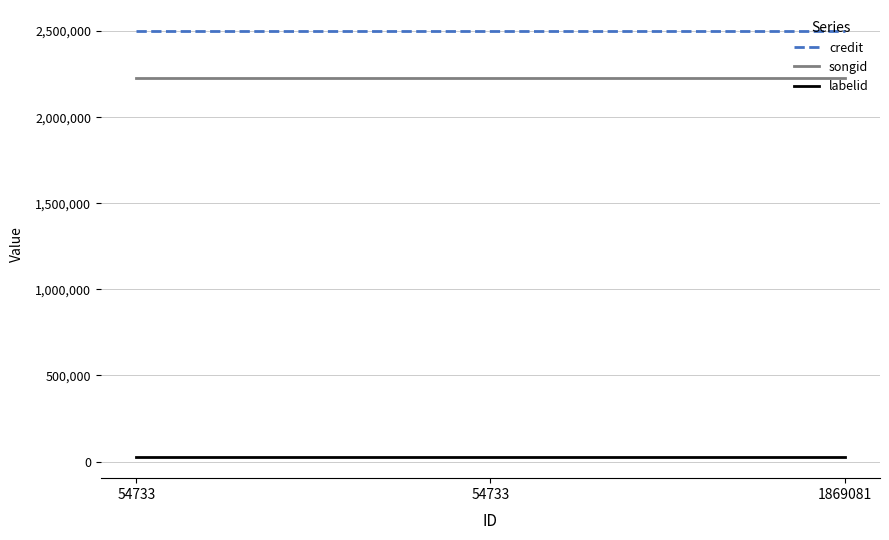

What value does the labelid series have at 54733?

27085